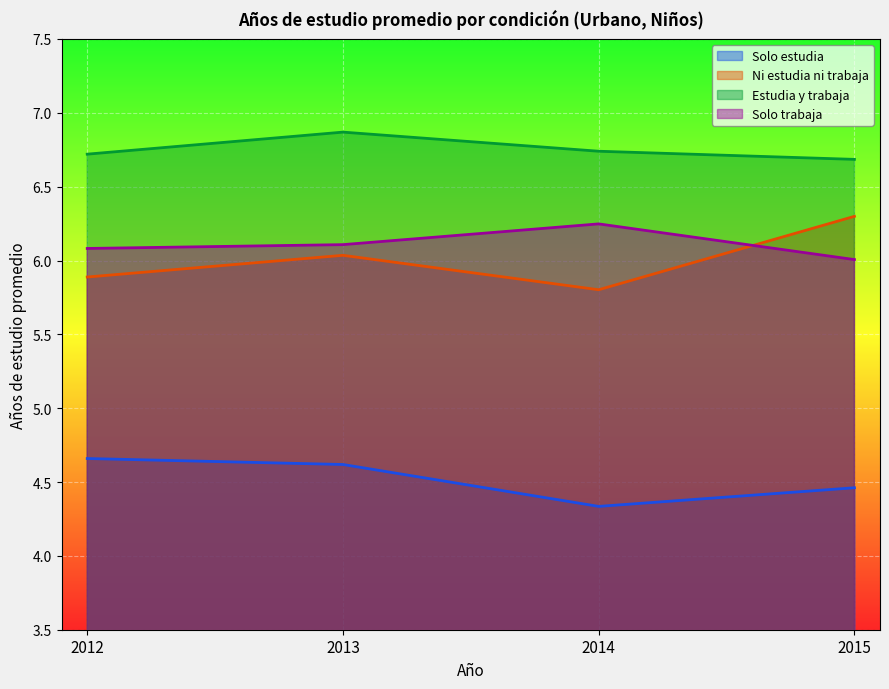

Reading left to right, what are all the values shown in this chart?

Solo estudia: 4.7	4.6	4.3	4.5
Ni estudia ni trabaja: 5.9	6.0	5.8	6.3
Estudia y trabaja: 6.7	6.9	6.7	6.7
Solo trabaja: 6.1	6.1	6.2	6.0